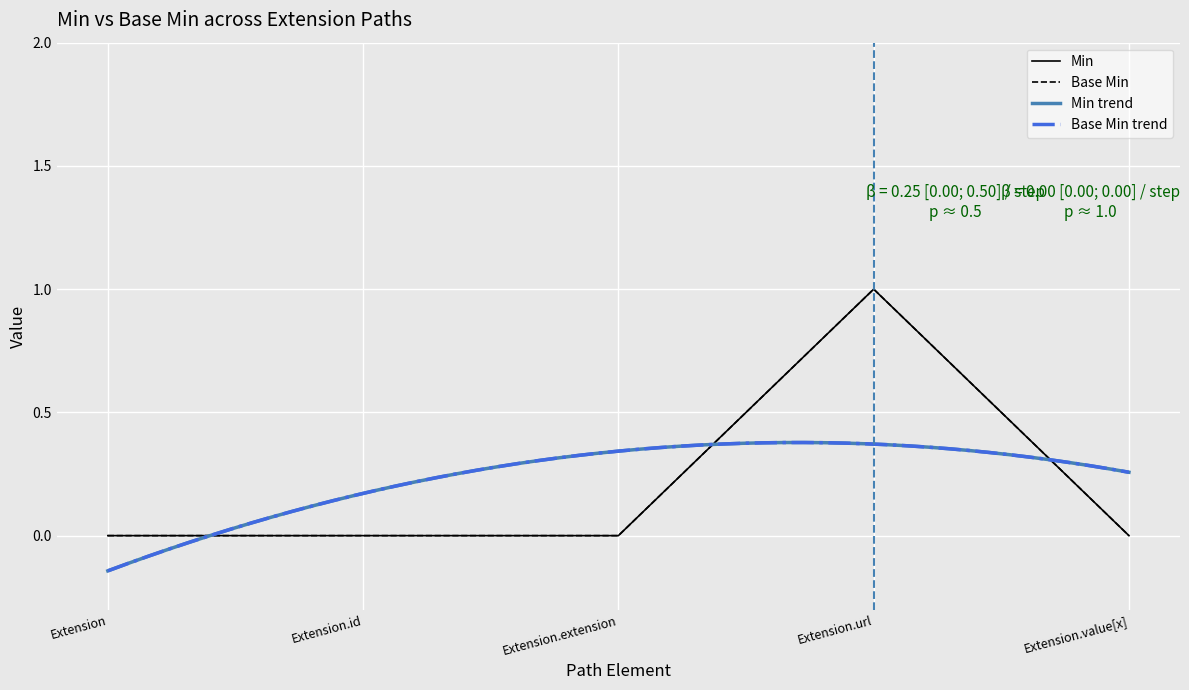

List the labels in order of Base Min value, largest first.

Extension.url, Extension, Extension.id, Extension.extension, Extension.value[x]